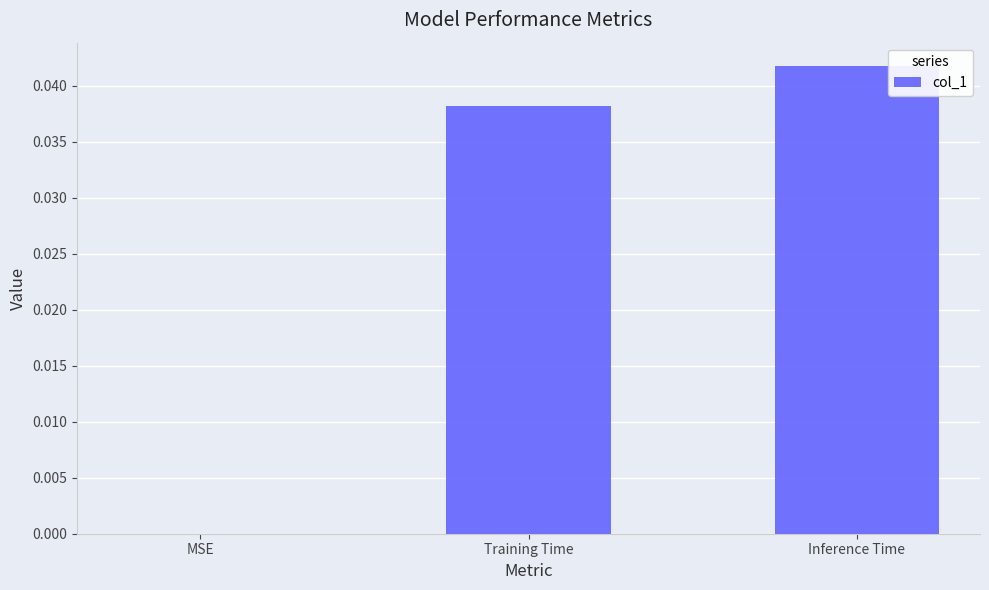

Are the bars horizontal?

No